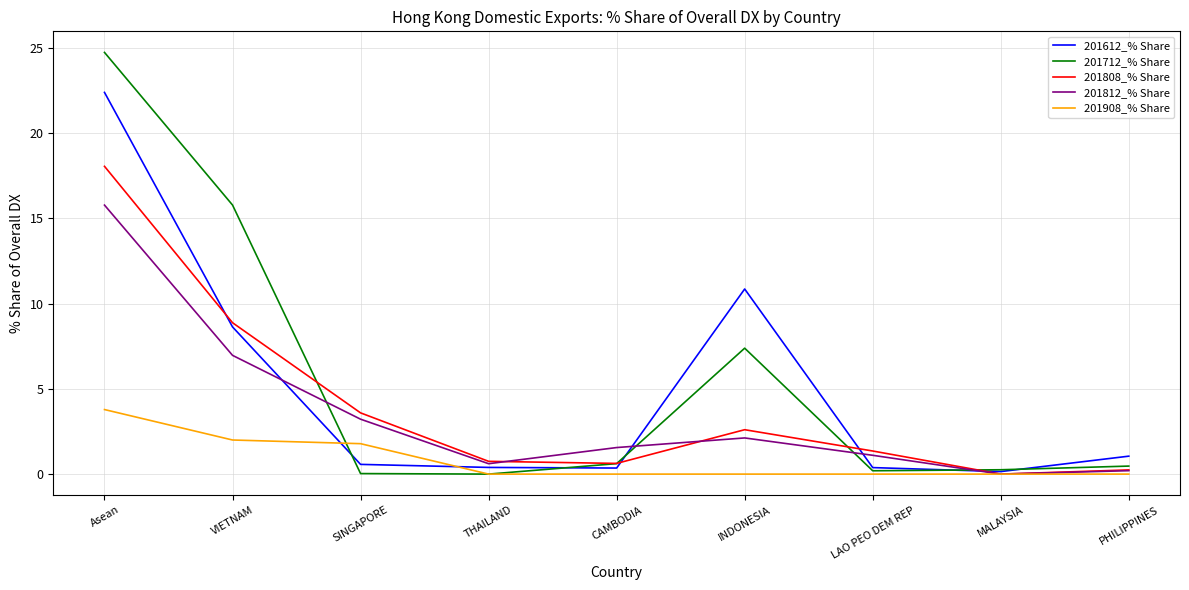

The value of 201808_% Share at SINGAPORE is 3.6. True or false?

True